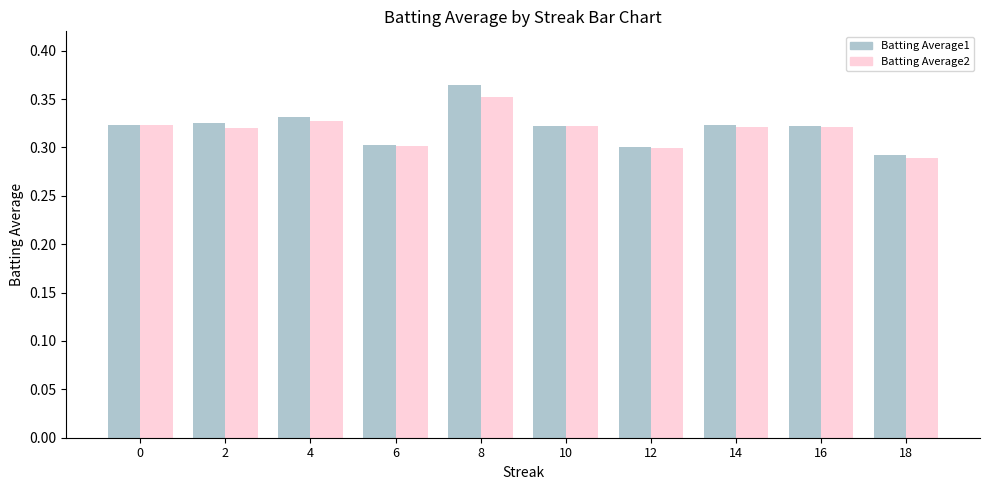

Count the Batting Average1 values in the range 0 to 1.

10